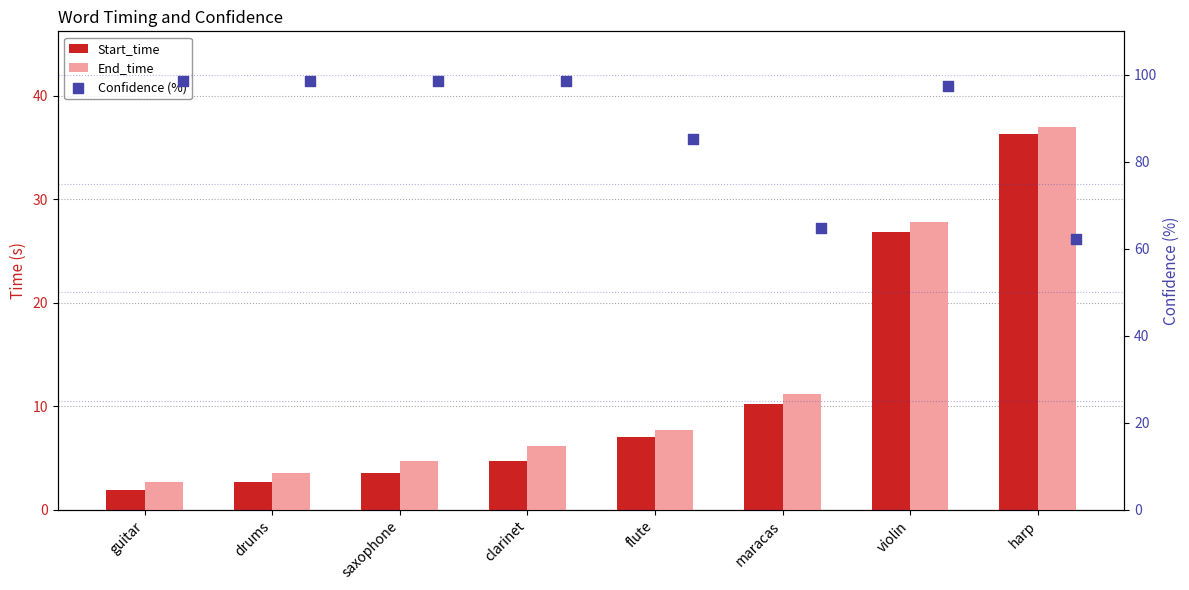

Which series reaches the minimum Y coordinate?

Start_time